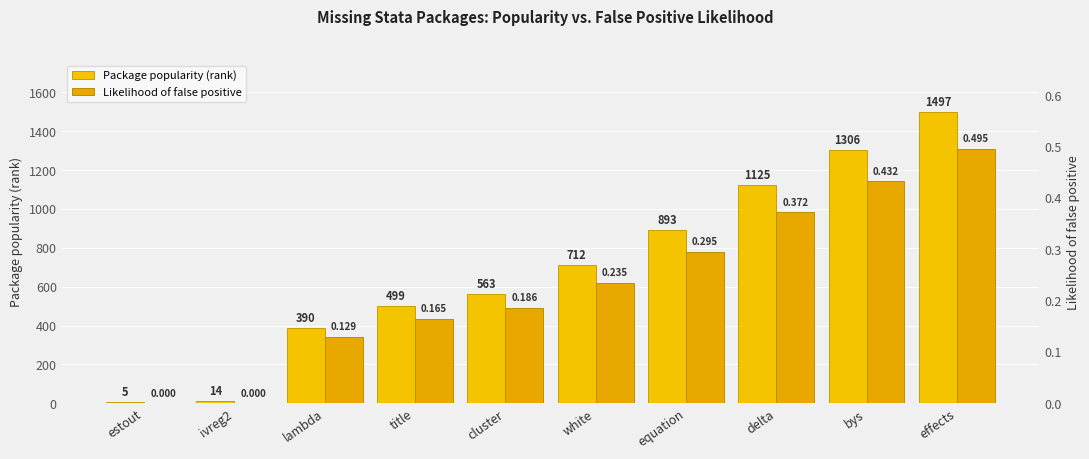

How many series are shown in this chart?

2